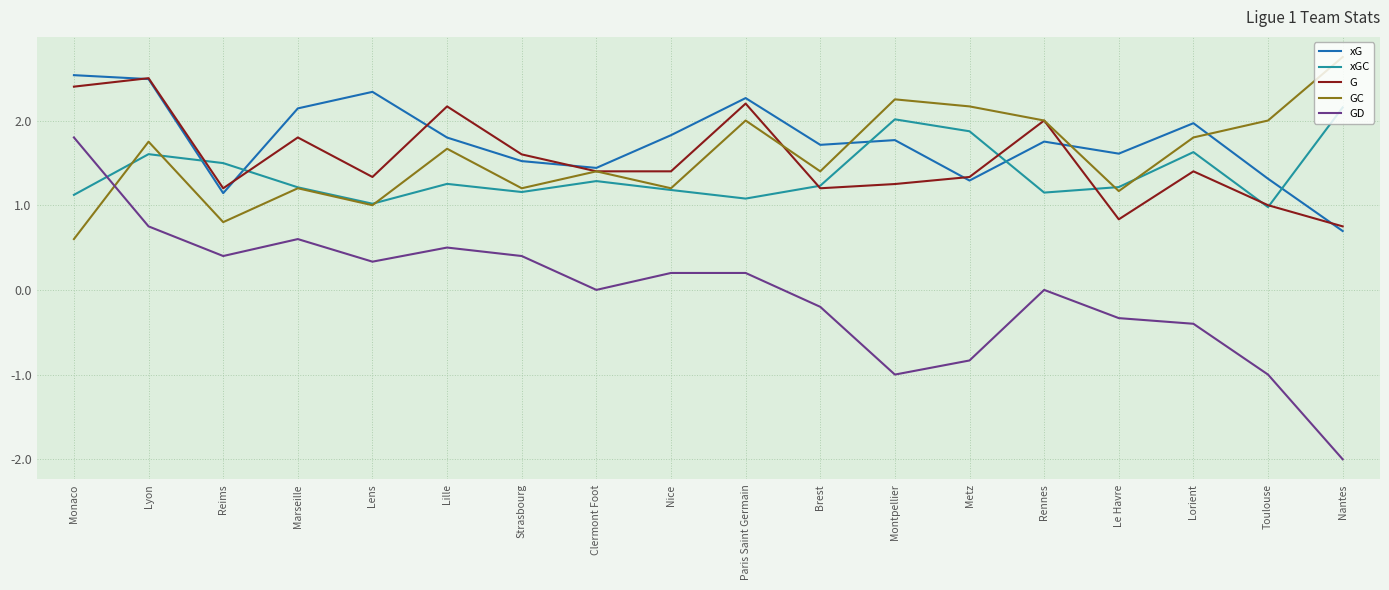

What is the spread (max minus min) of values at Monaco?

1.9